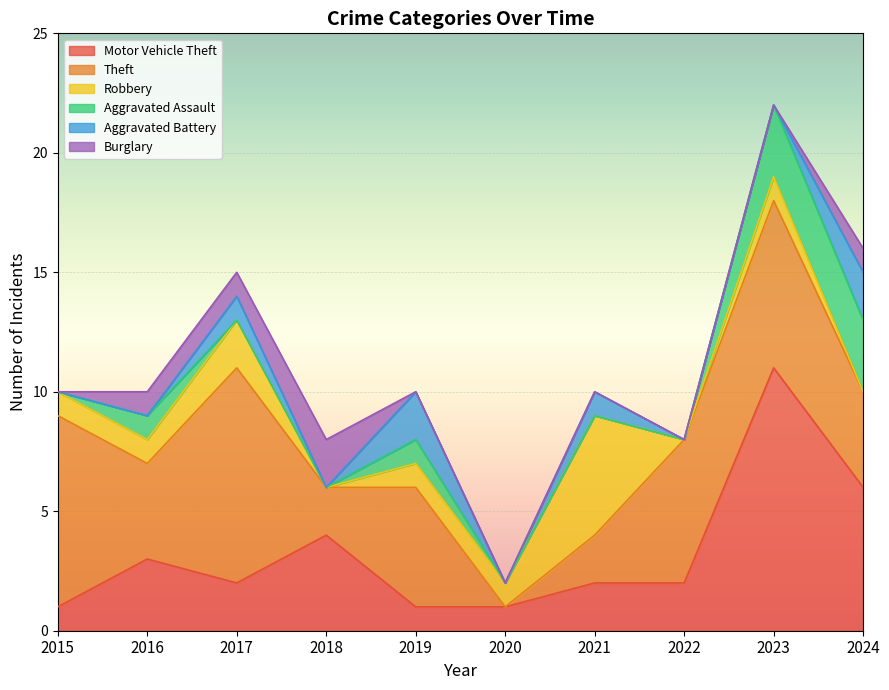

Count the Robbery values in the range 0 to 1.

8